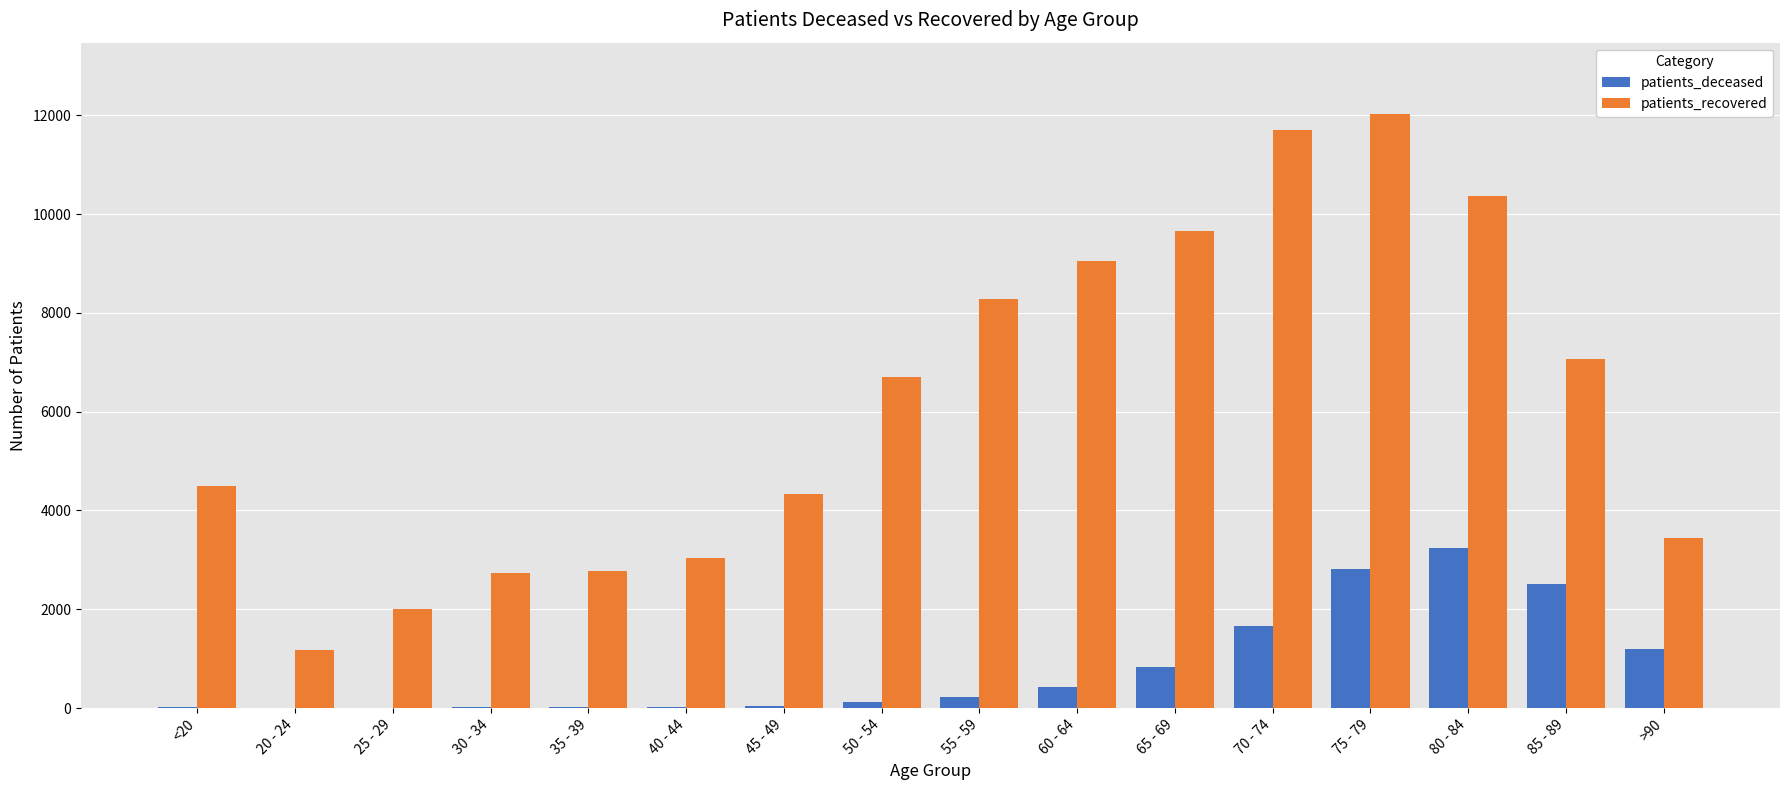

Which series changed the most between 20 - 24 and 60 - 64?

patients_recovered